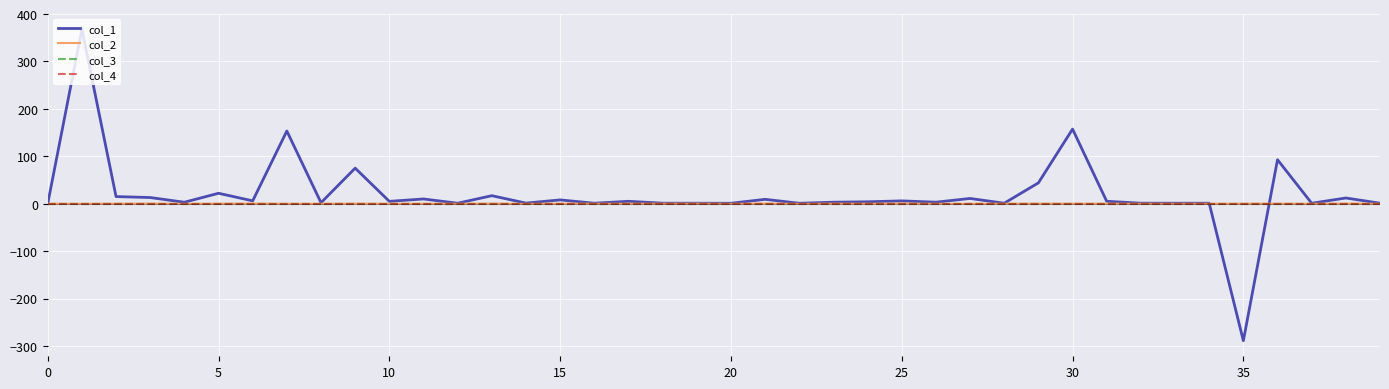

What is the label of the 28th point from the left?

27